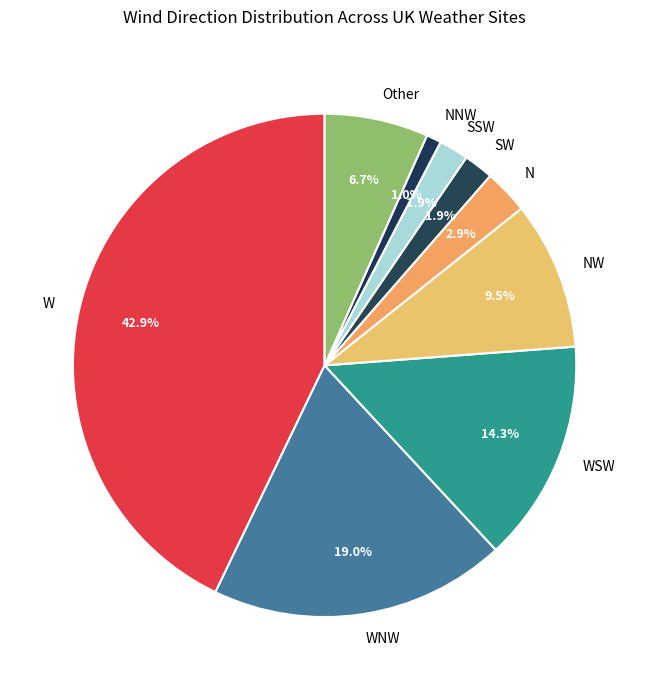

Is there any slice that represents more than half of the pie?

No